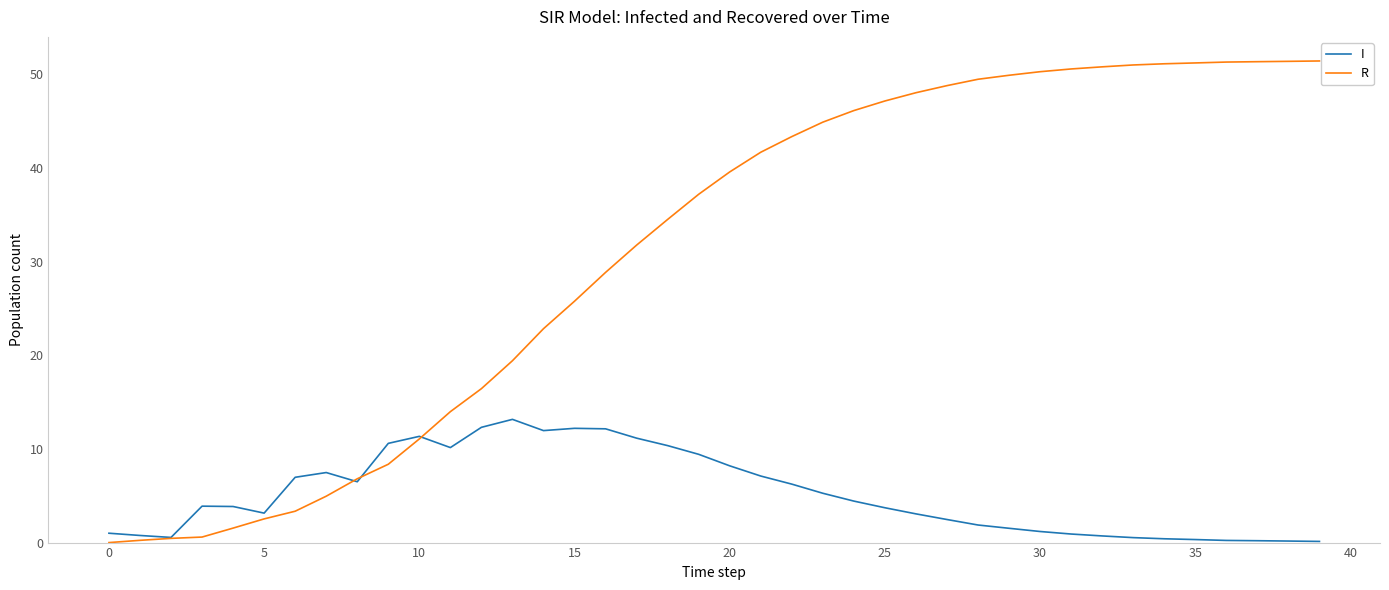

List the series in order of their overall mean, lowest first.

I, R